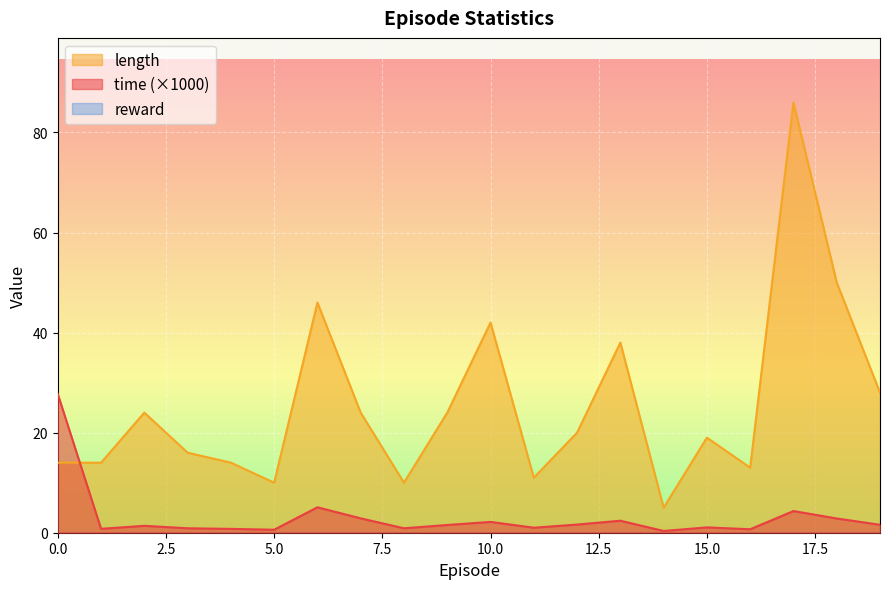

In time, how many points are lower than both neighbors (excluding endpoints)?

6